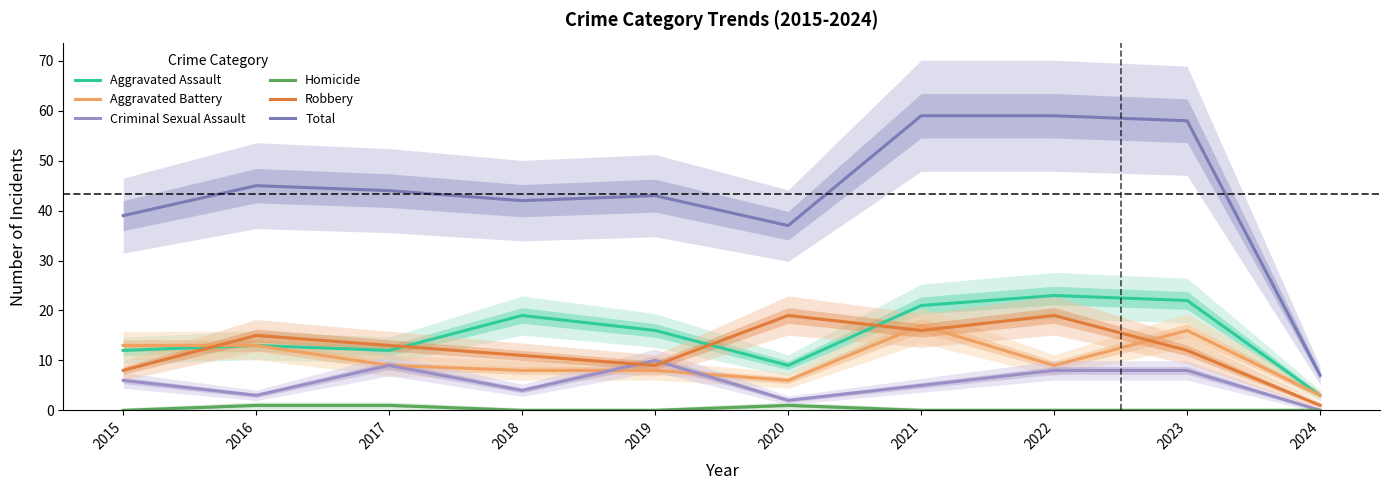

Does the chart display data point markers on the line(s)?

No